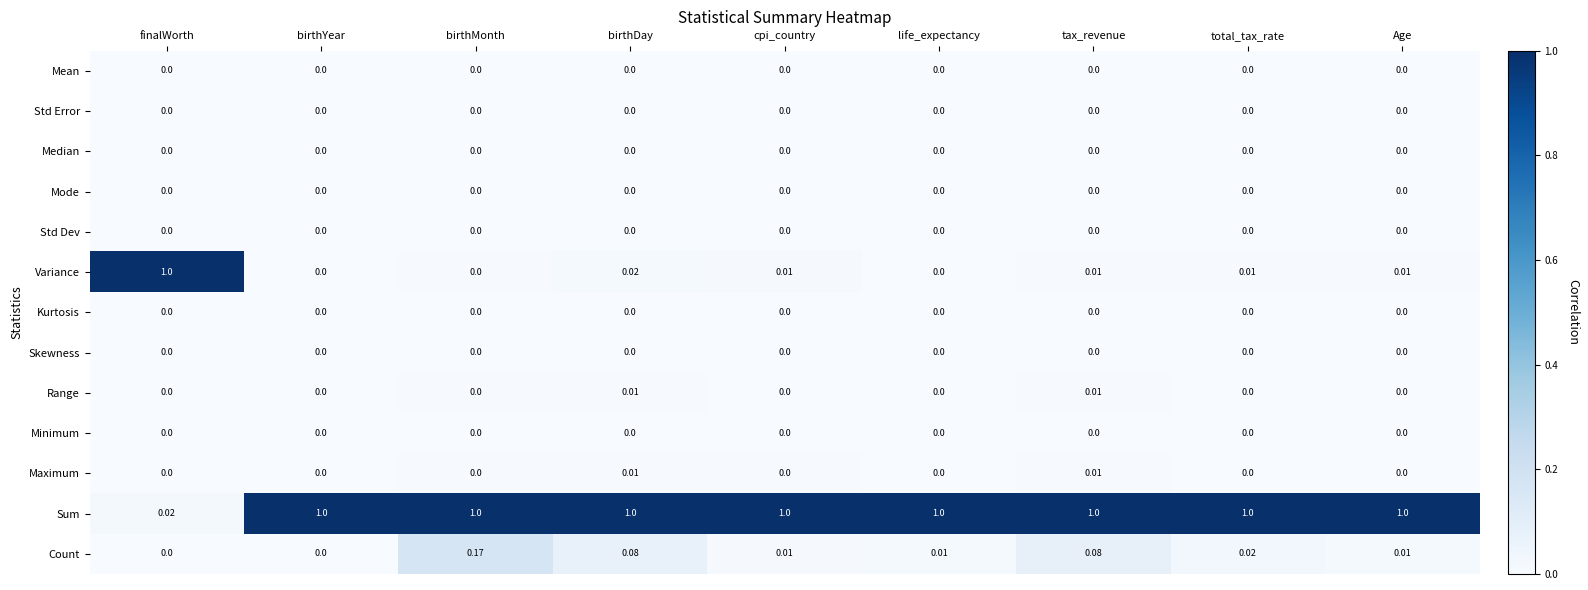

Which series has the largest total across all categories?

Sum